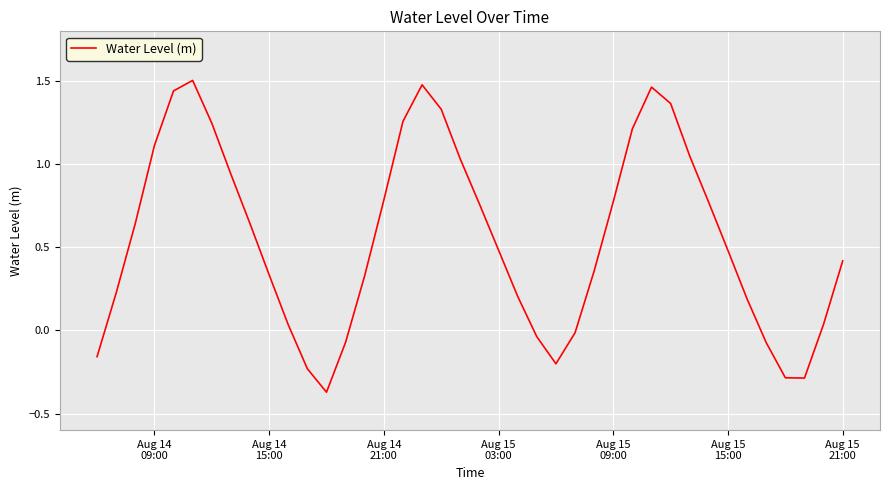

What is the difference between the maximum and minimum values?

1.9